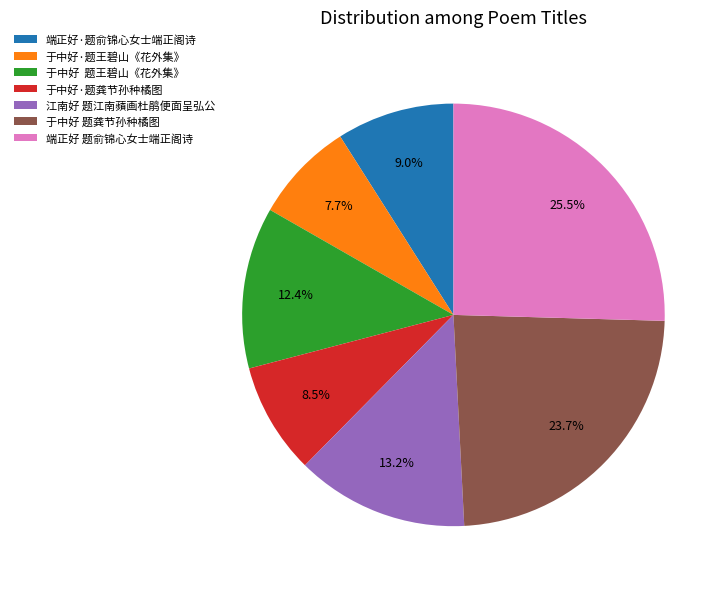

What is the largest slice in the pie chart?

端正好 题俞锦心女士端正阁诗